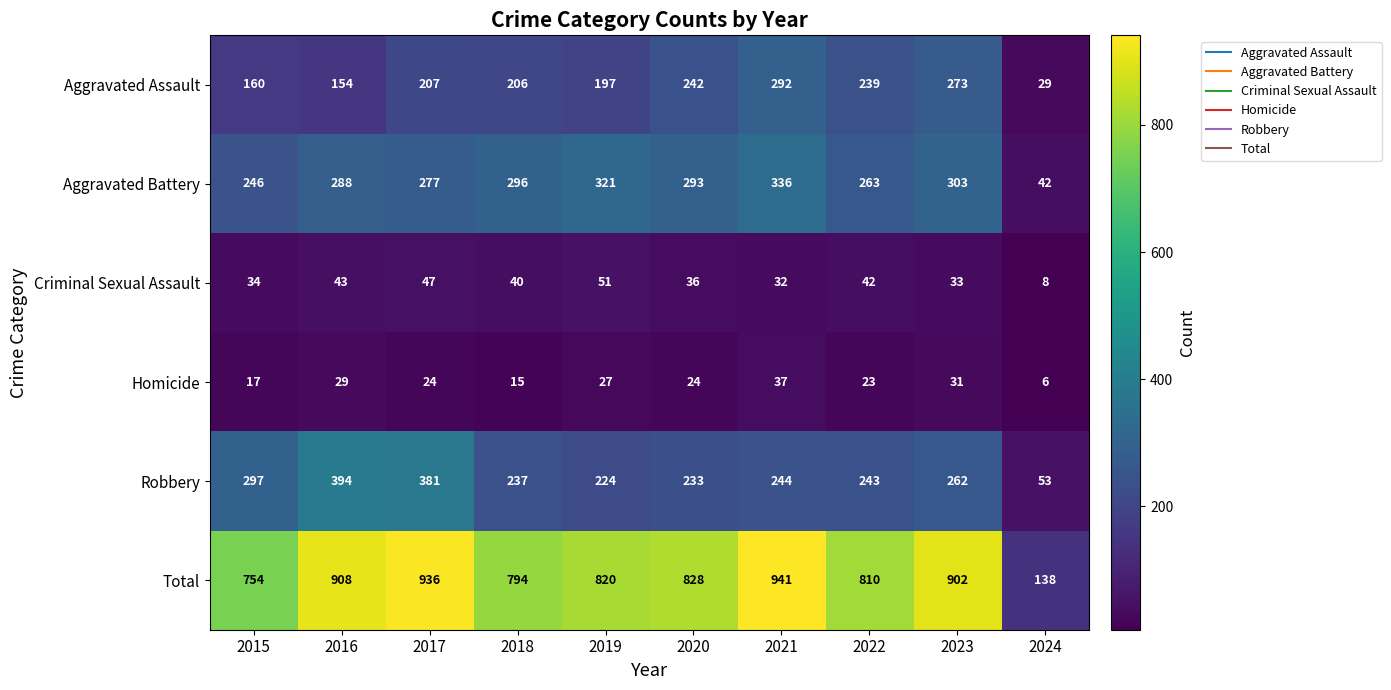

Which series changed the most between 2019 and 2020?

Aggravated Assault